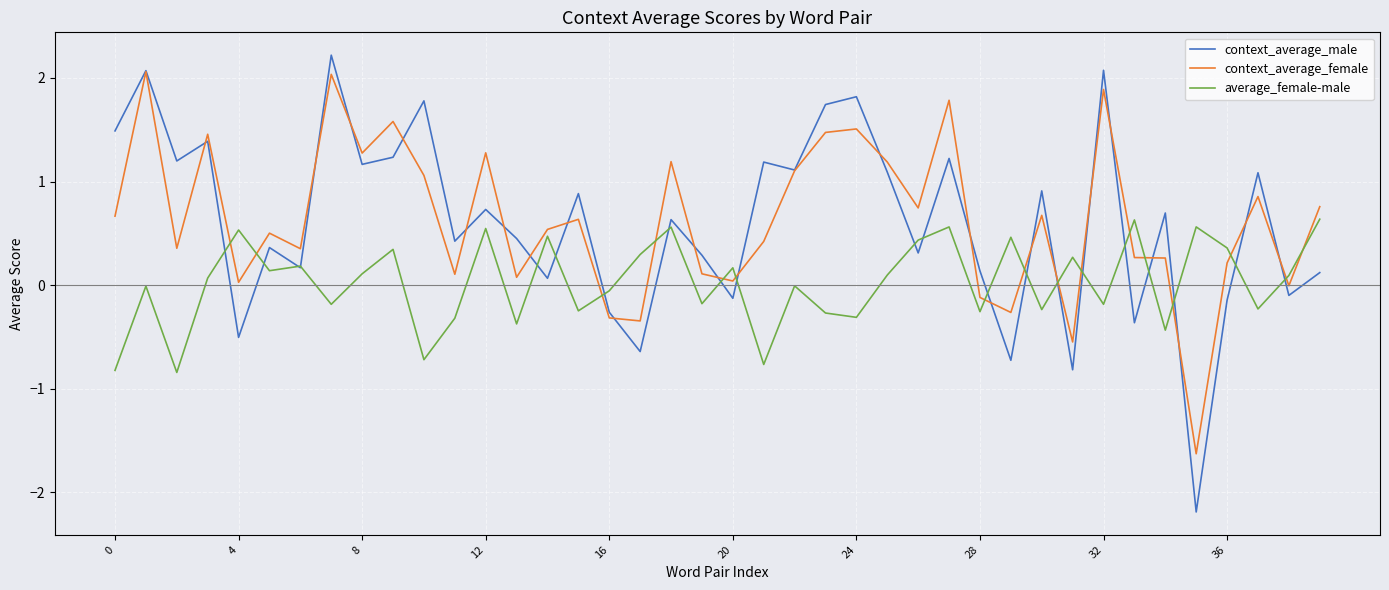

True or false: average_female-male and context_average_female cross at least once.

True